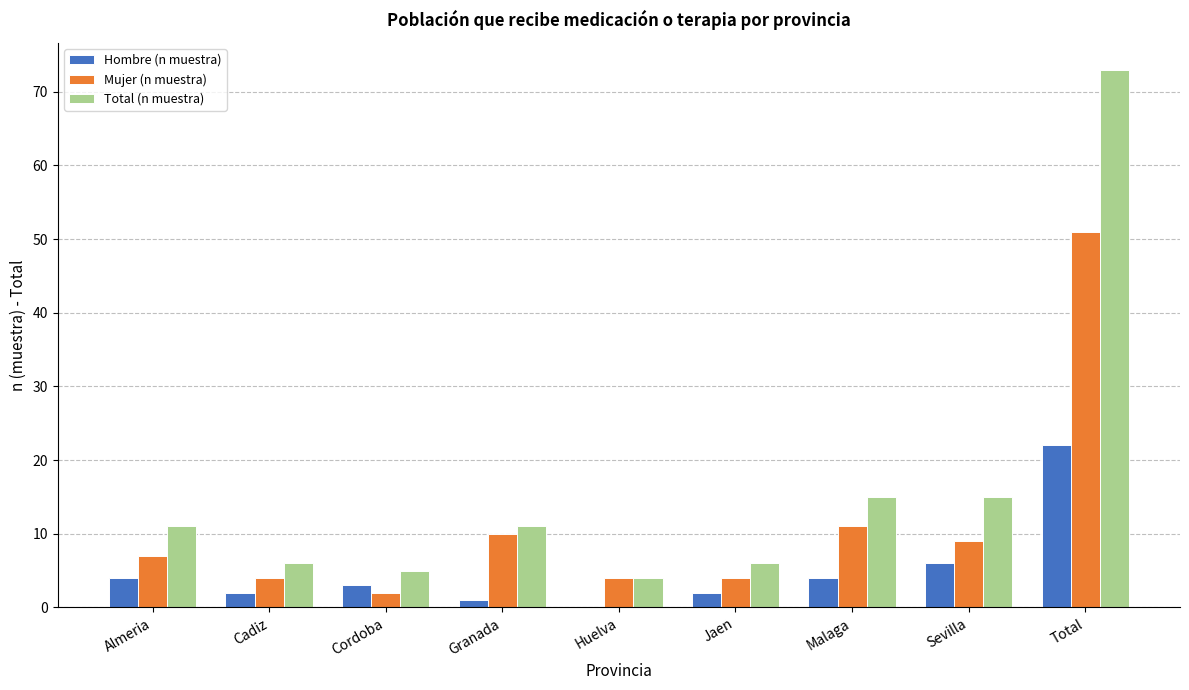

At which category does the chart reach its peak across all series?

Total